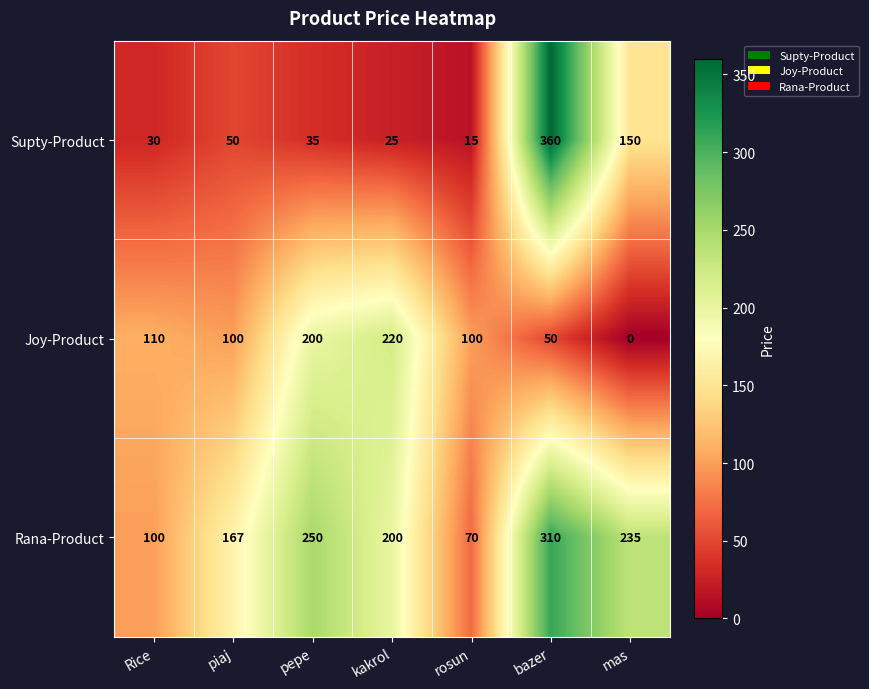

The Rana-Product series shows 250 at pepe. True or false?

True